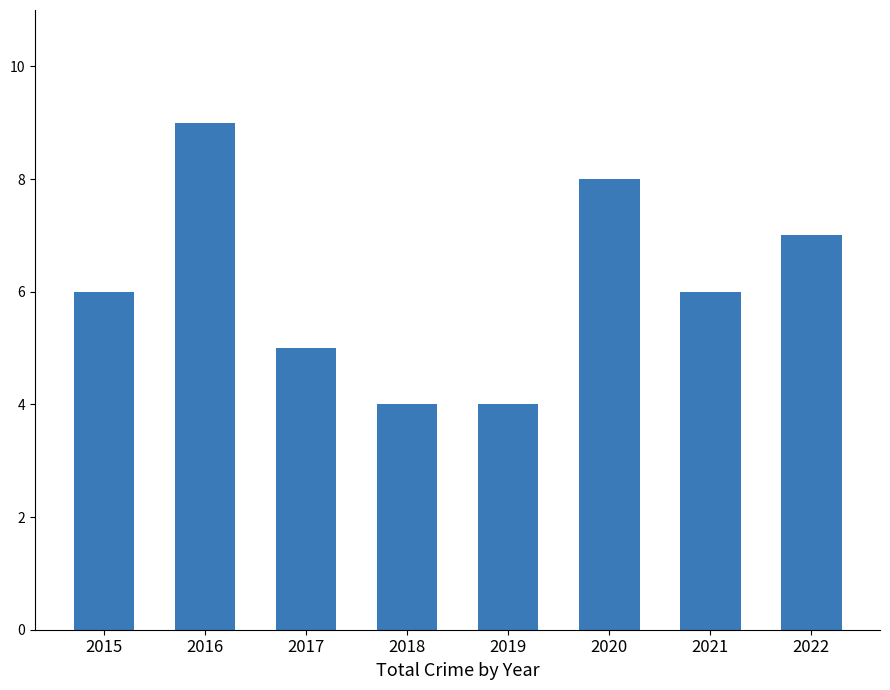

Count the number of data series in this chart.

1